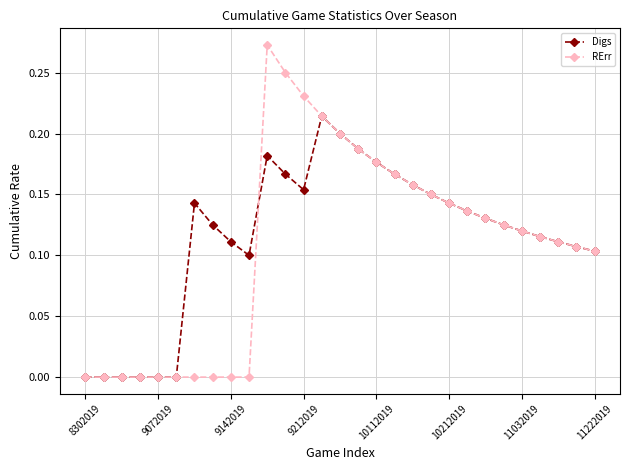

List the series in order of their peak value, lowest first.

Digs, RErr